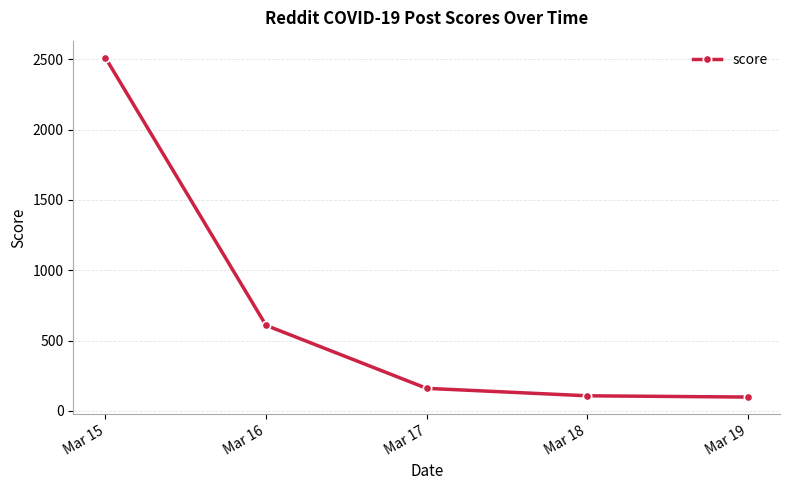

Is it true that the value at Mar 19 is 98?

True